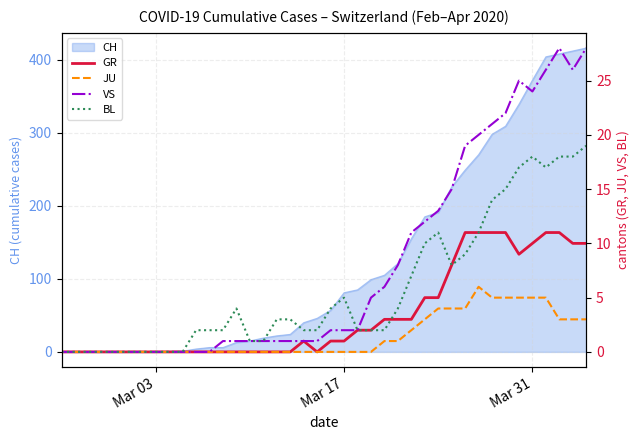

What is the value of the GR point at the 19th from the left?

1